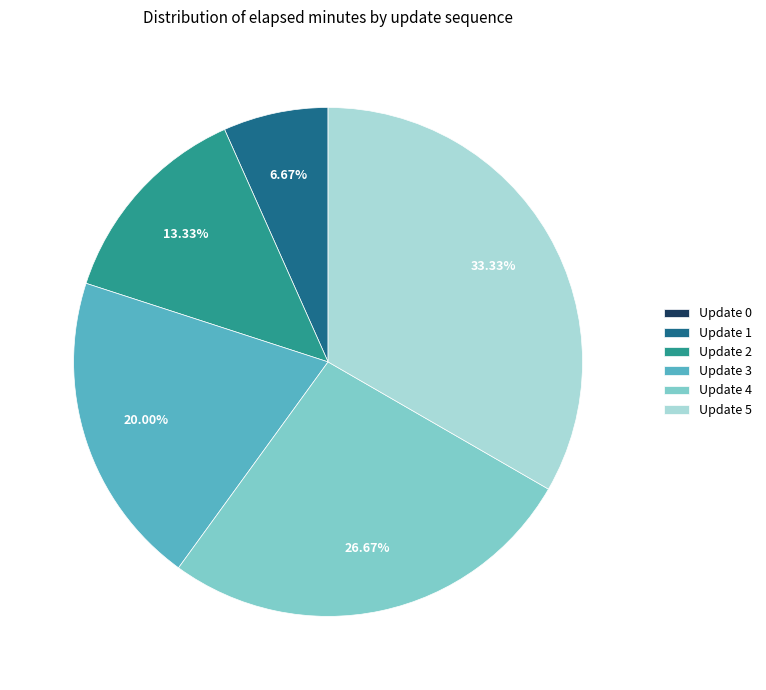

Between Update 2 and Update 4, which is larger?

Update 4